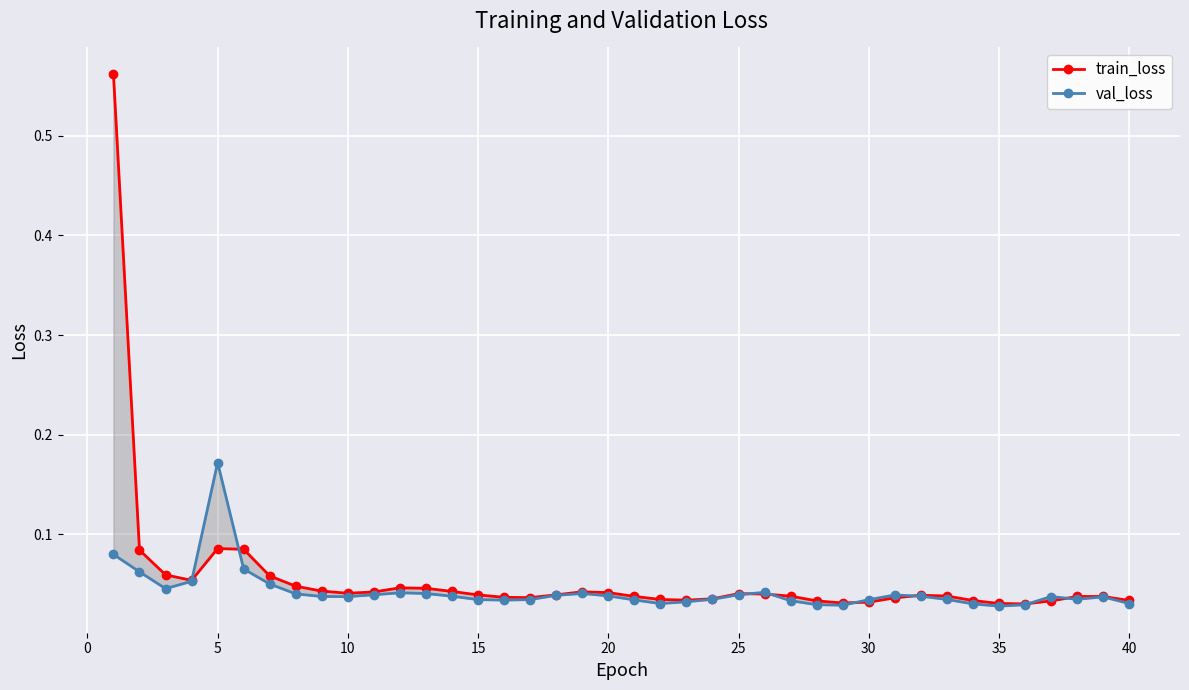

After their last crossing, which series has the higher values: val_loss or train_loss?

train_loss